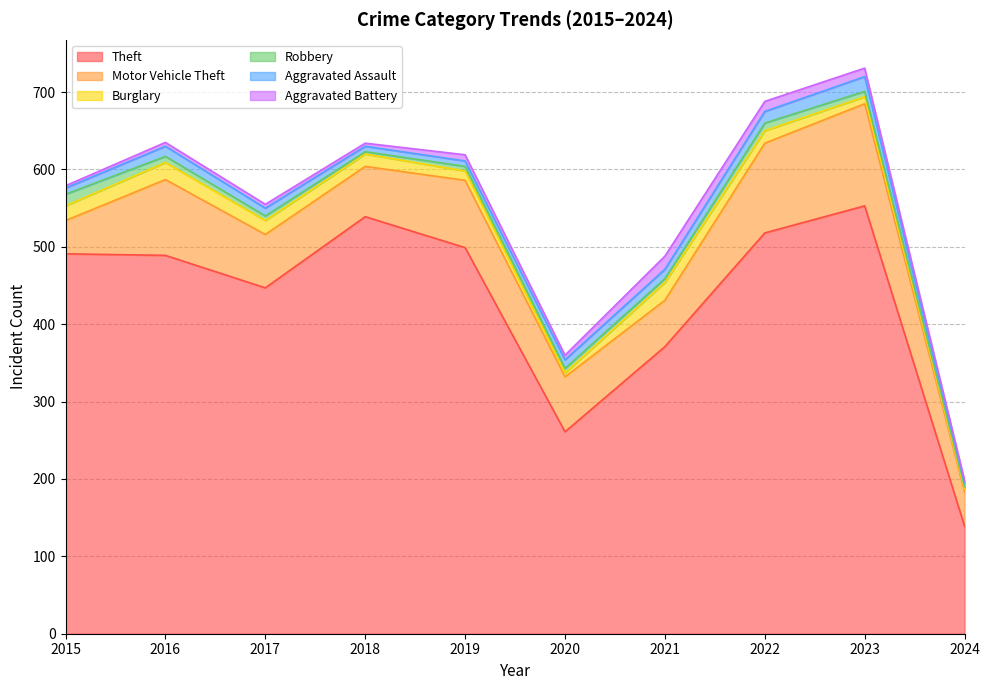

What is the difference between the maximum and minimum values in the Motor Vehicle Theft series?

89